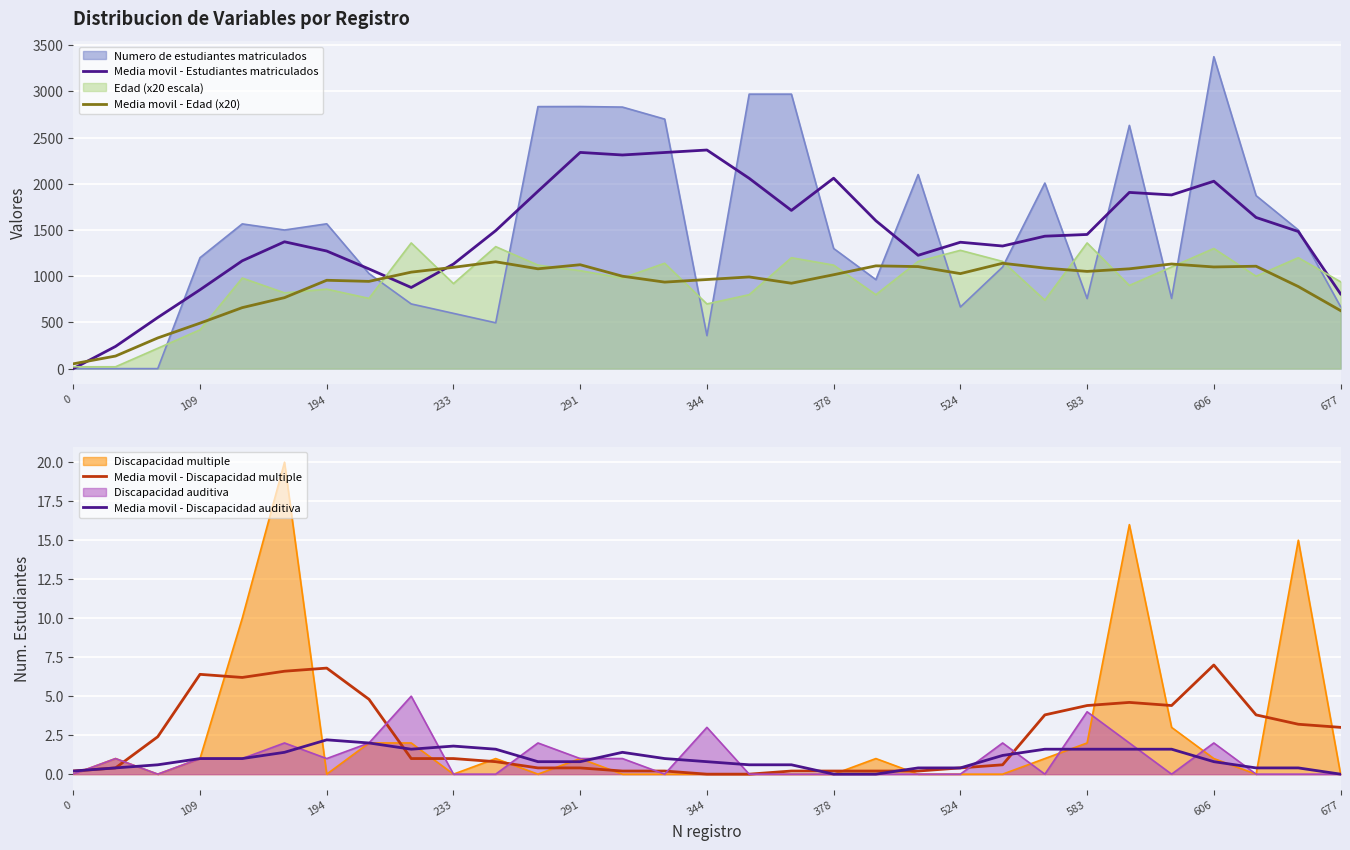

What is the highest value of the Numero de estudiantes matriculados series?

3375.0